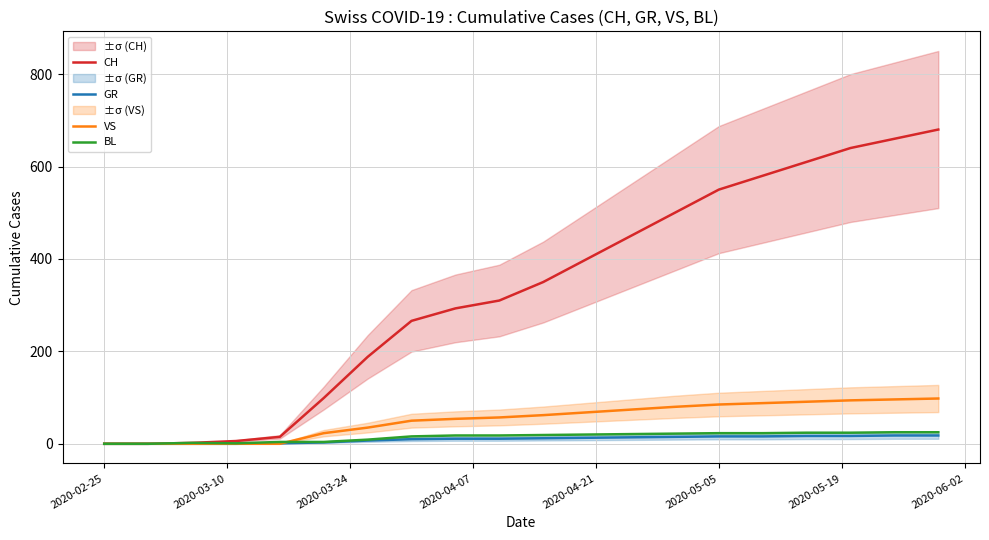

True or false: BL and GR intersect in this chart.

False